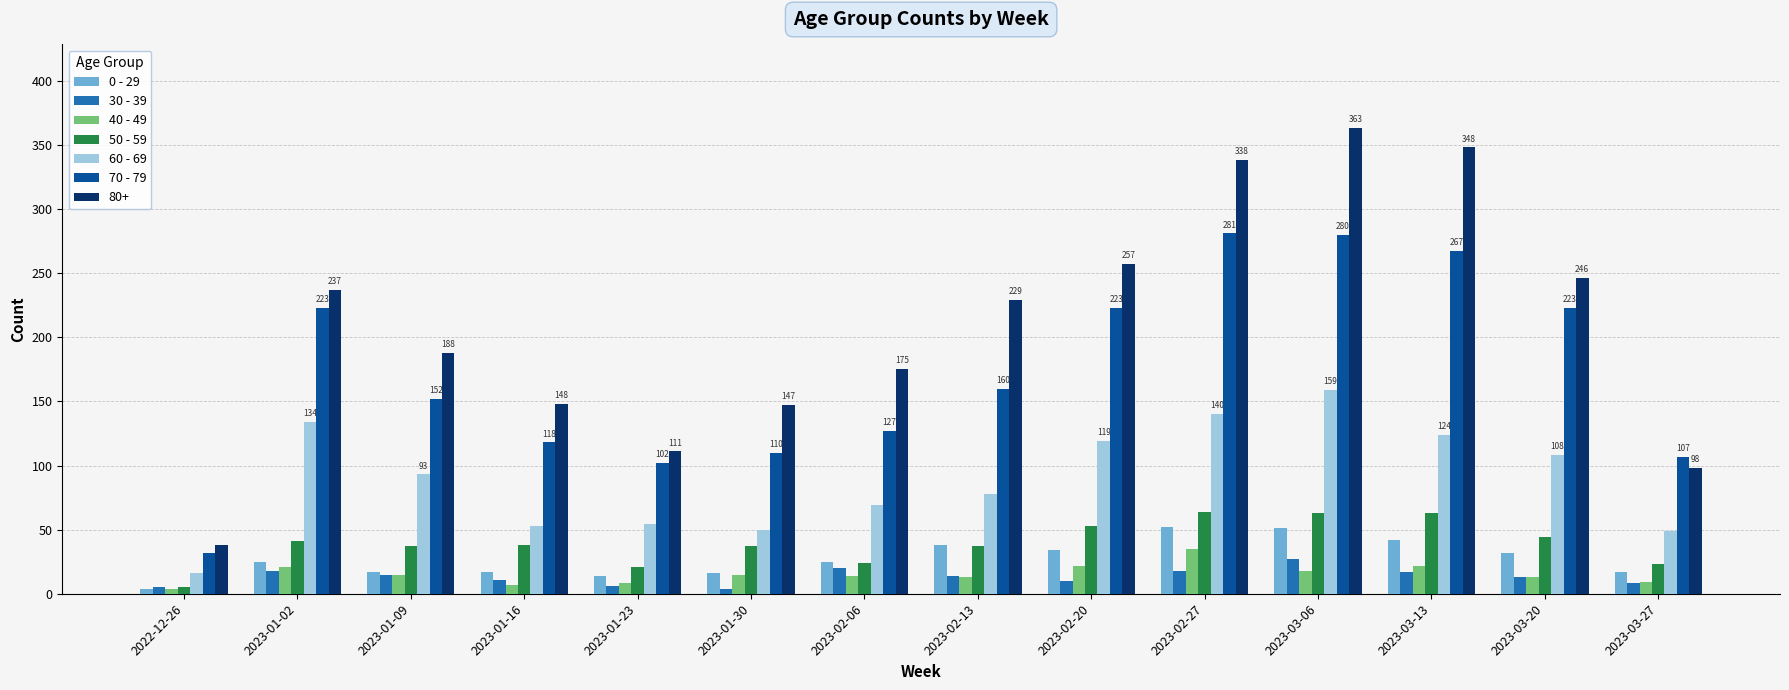

What is the total value across all series at 2023-01-02?

699